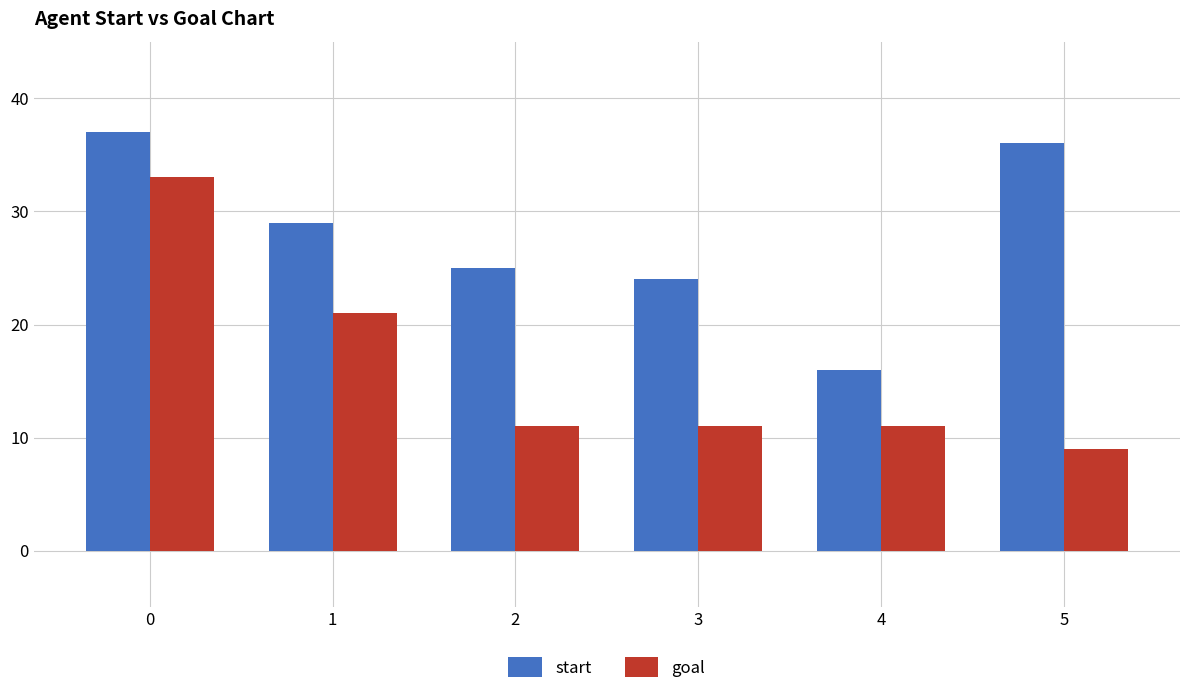

Reading left to right, list all the values displayed in this chart.

start: 0=37	1=29	2=25	3=24	4=16	5=36
goal: 0=33	1=21	2=11	3=11	4=11	5=9